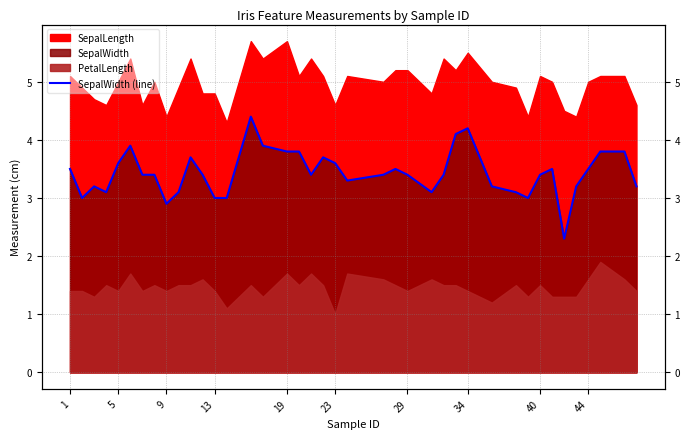

True or false: there are more than 0 points higher than both neighbors.

True